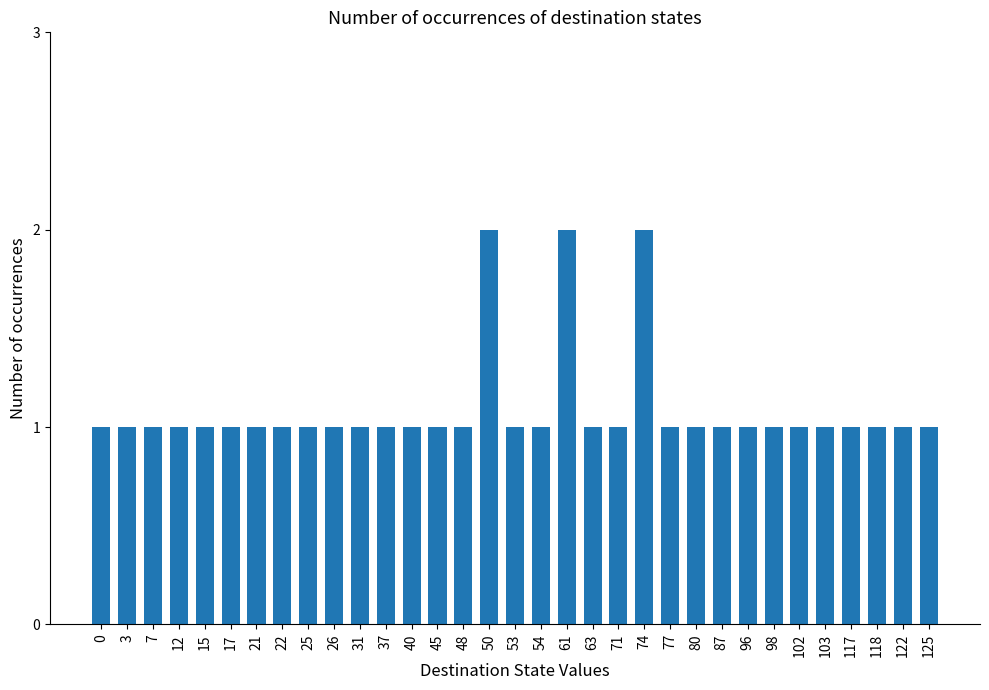

Is it true that the value at 63 is 1?

True